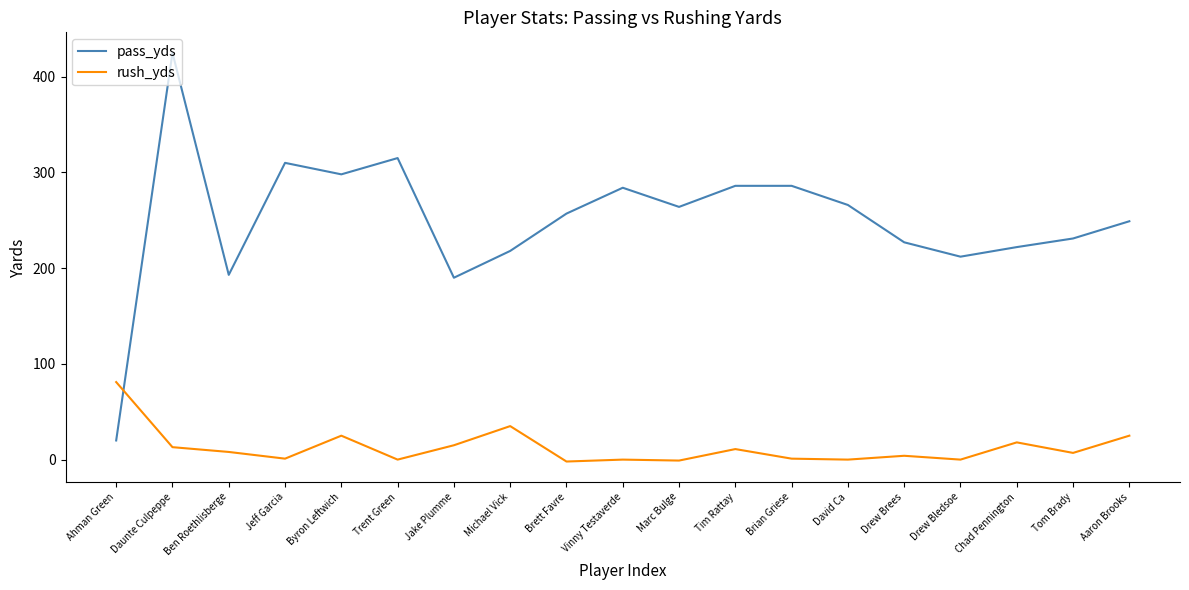

What position from the right is Jake Plumme?

13